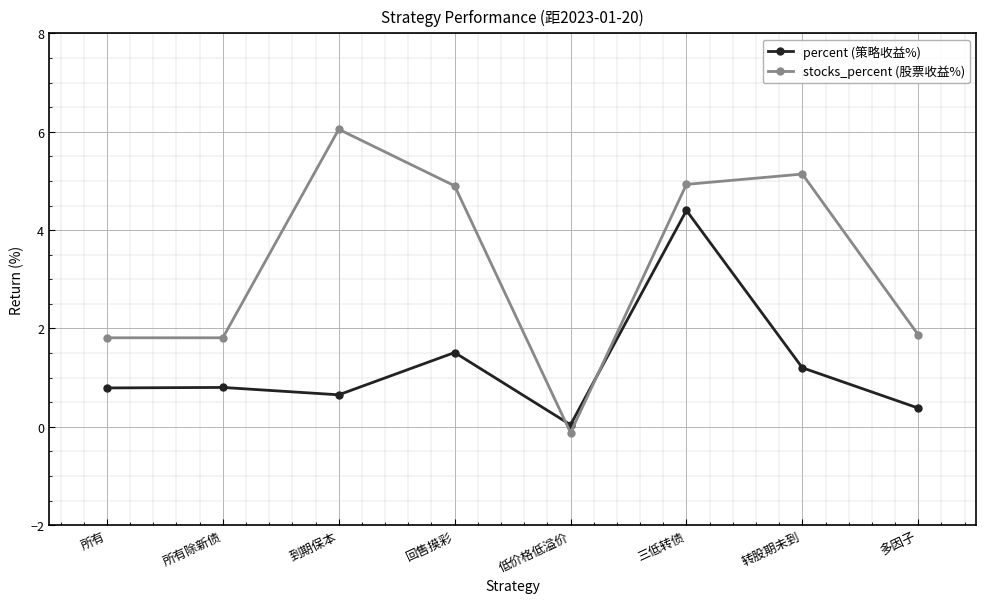

What value does the percent (策略收益%) series have at 所有?

0.8